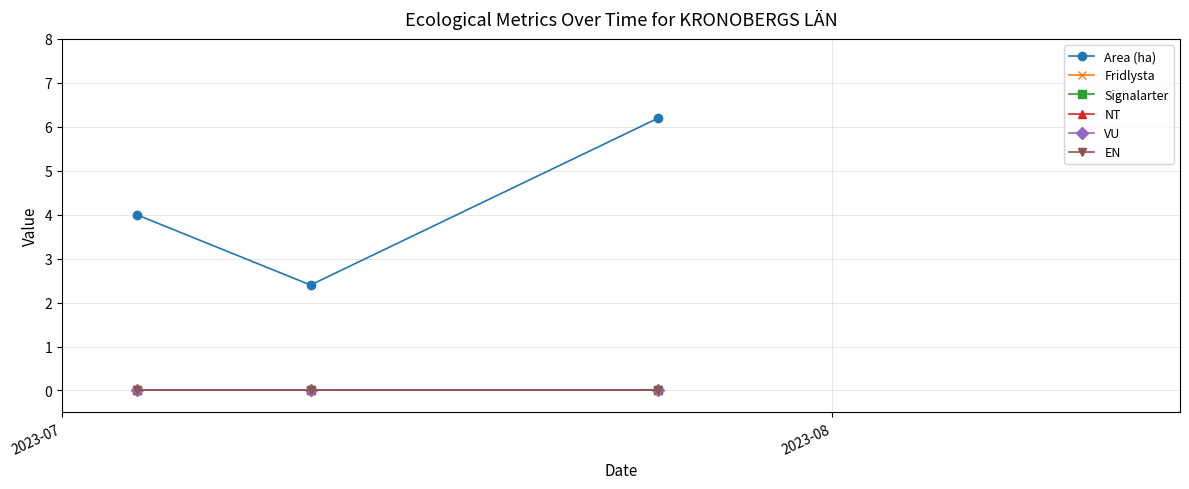

What are all the series names shown in the legend?

Area (ha), Fridlysta, Signalarter, NT, VU, EN